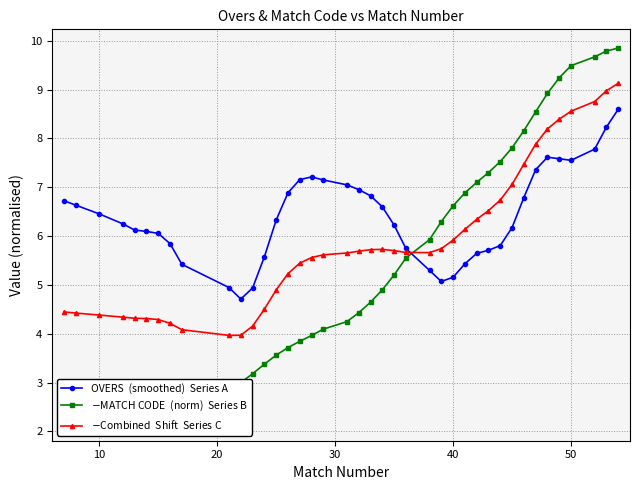

What is the total value across all series at 10?

13.3